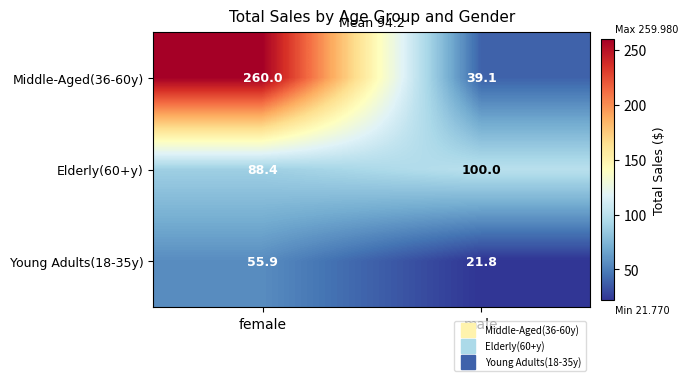

What is the sum of all Middle-Aged(36-60y) values?

299.1